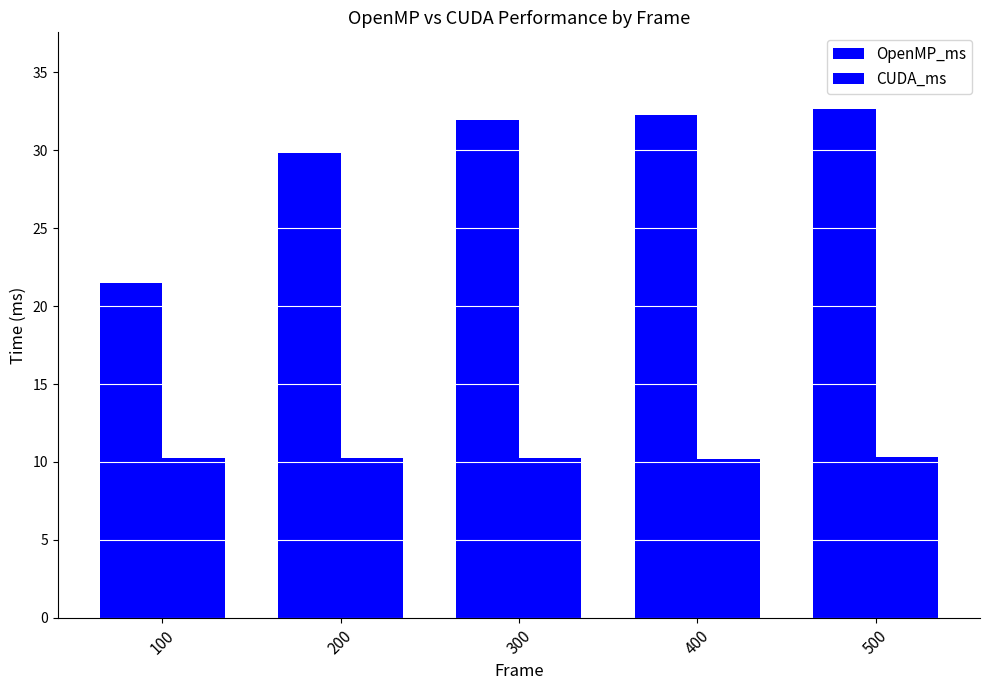

Which series has the largest range (max minus min)?

OpenMP_ms